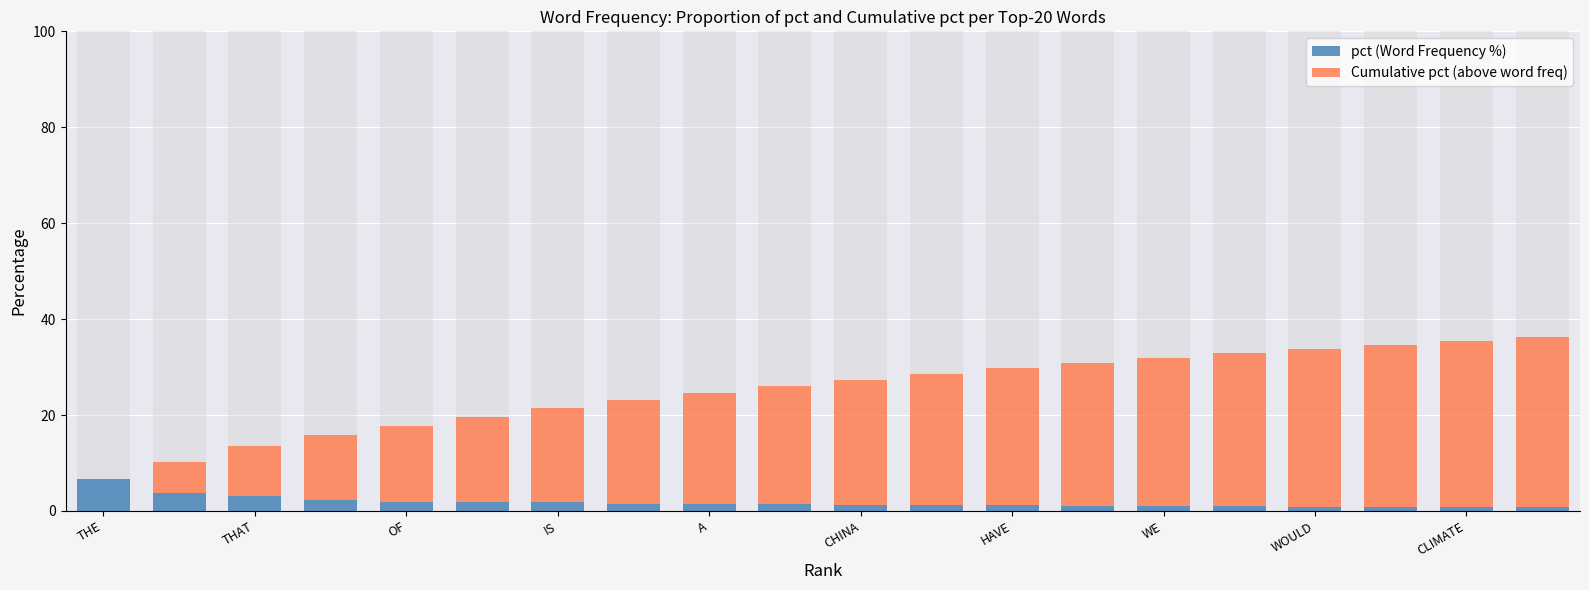

Which category has the highest value in the pct (Word Frequency %) series?

THE